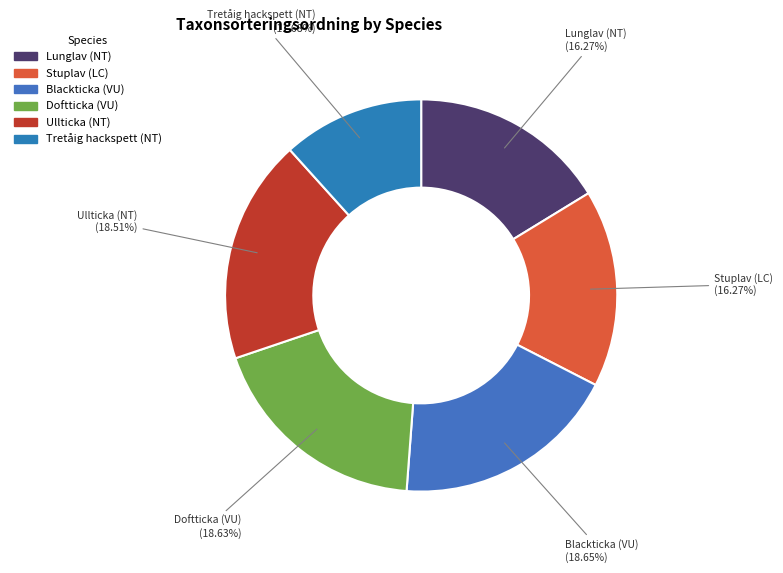

Which has a higher value, Doftticka (VU) or Tretåig hackspett (NT)?

Doftticka (VU)